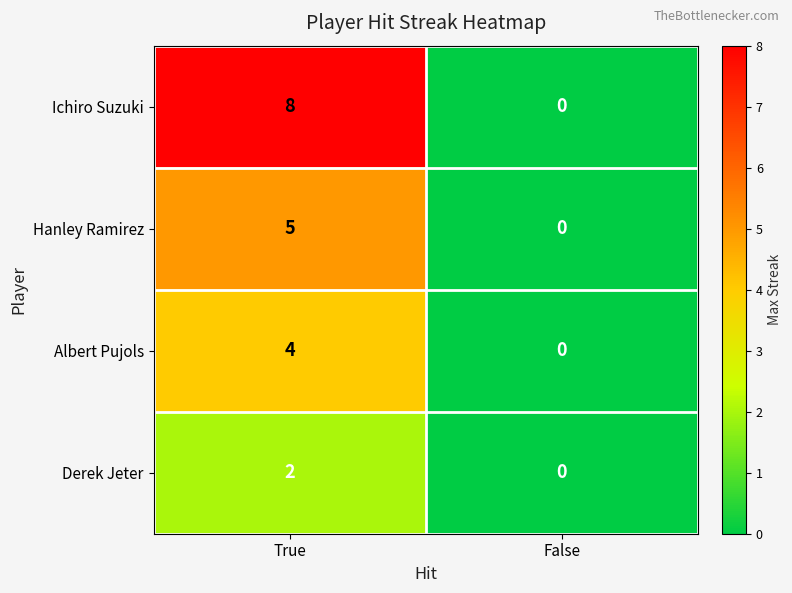

How many categories are shown in the chart?

2